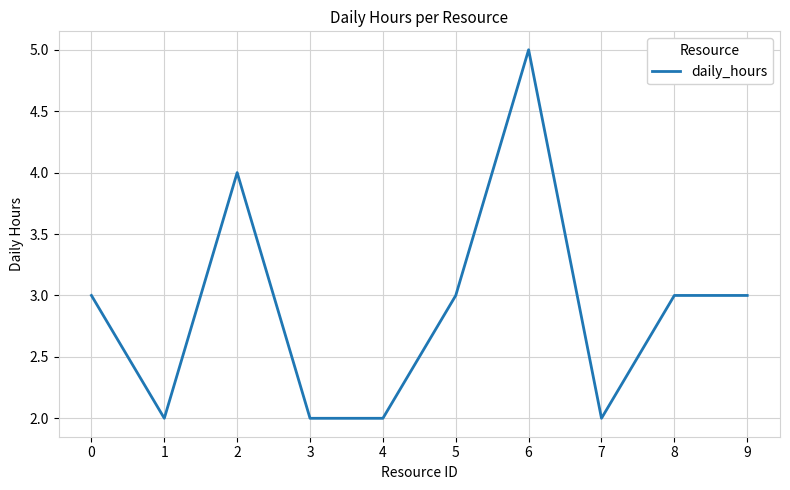

What is the maximum value shown in the chart?

5